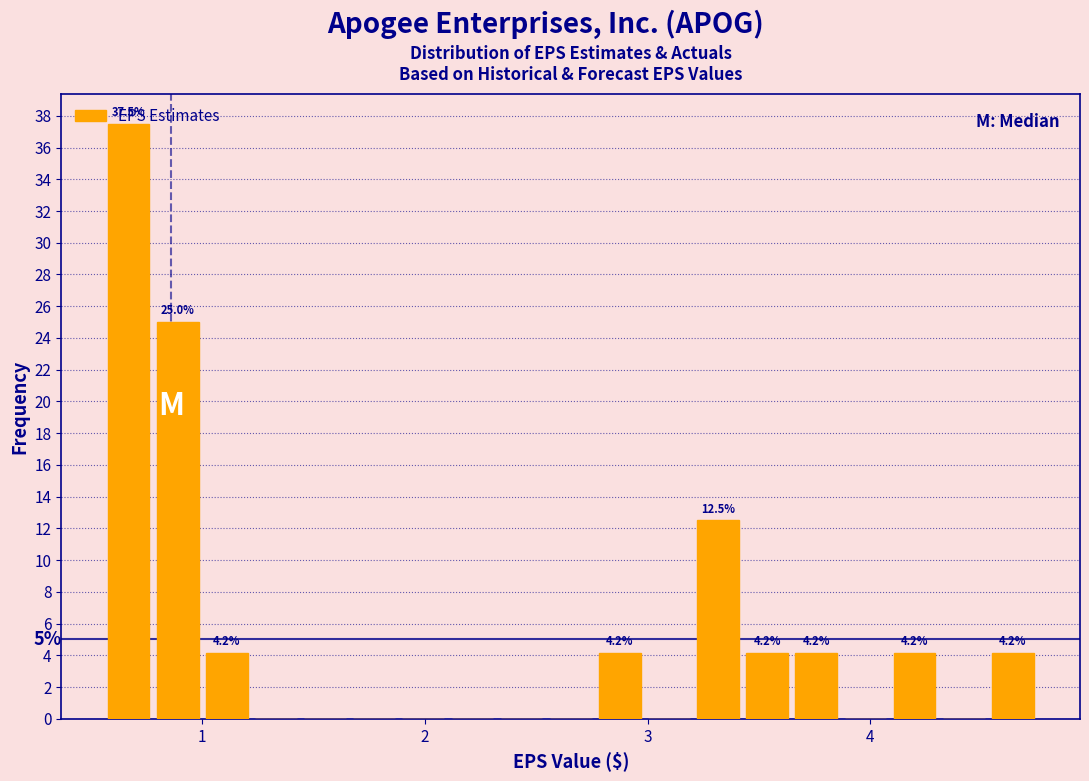

Read against the x-axis, roughly where is the centre of the tallest bar?

0.7